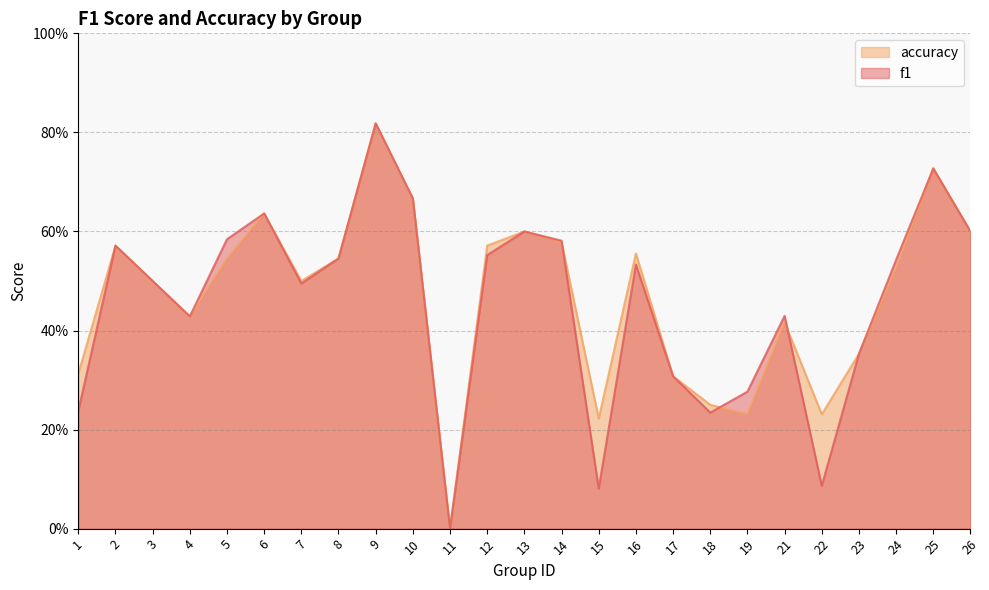

Reading right to left, extract all data points from this chart.

f1: 26=0.6	25=0.7	24=0.5	23=0.4	22=0.1	21=0.4	19=0.3	18=0.2	17=0.3	16=0.5	15=0.1	14=0.6	13=0.6	12=0.6	11=0.0	10=0.7	9=0.8	8=0.5	7=0.5	6=0.6	5=0.6	4=0.4	3=0.5	2=0.6	1=0.2
accuracy: 26=0.6	25=0.7	24=0.5	23=0.4	22=0.2	21=0.4	19=0.2	18=0.2	17=0.3	16=0.6	15=0.2	14=0.6	13=0.6	12=0.6	11=0.0	10=0.7	9=0.8	8=0.5	7=0.5	6=0.6	5=0.5	4=0.4	3=0.5	2=0.6	1=0.3